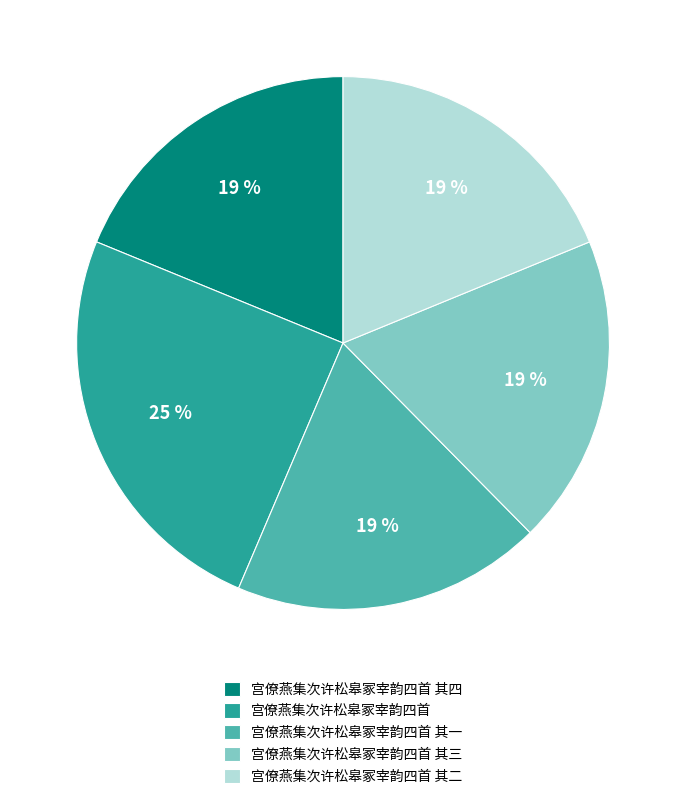

What percentage is the 宫僚燕集次许松皋冢宰韵四首 其一 slice, to the nearest percent?

19%